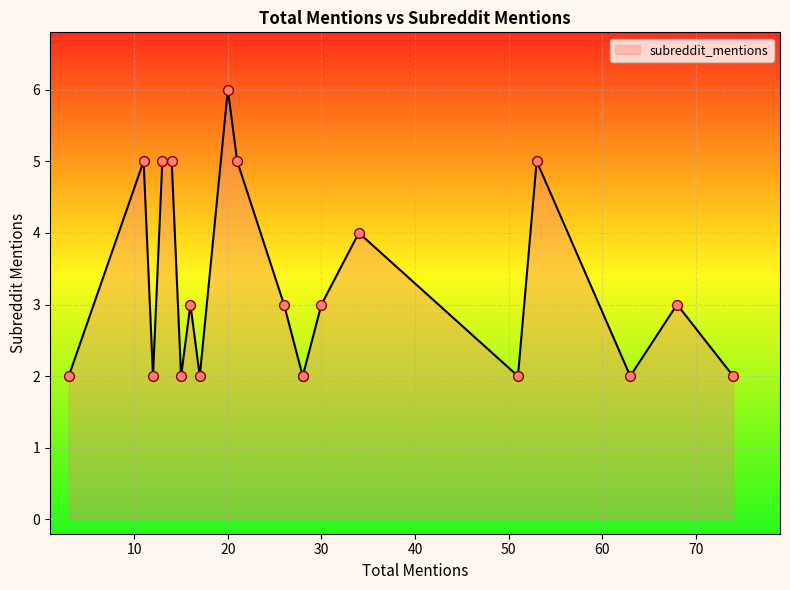

Which has a higher value, 30 or 63?

30